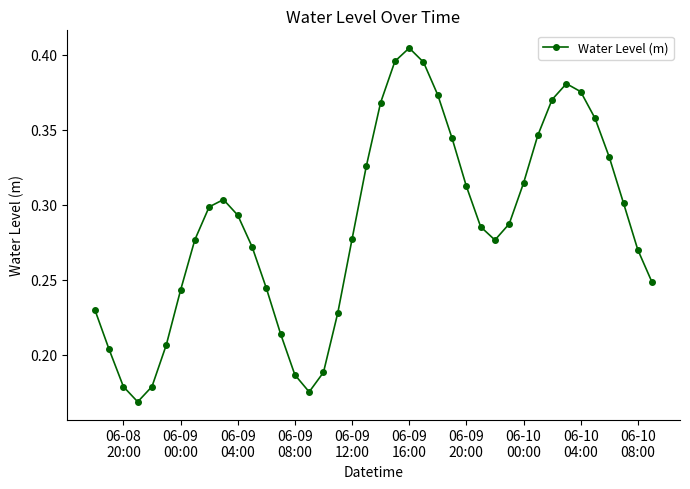

How many values are between 0 and 1?

40